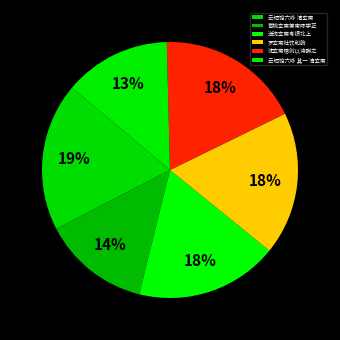

To the nearest percent, what percentage of the pie is 罗玄斋社饮和韵?

18%